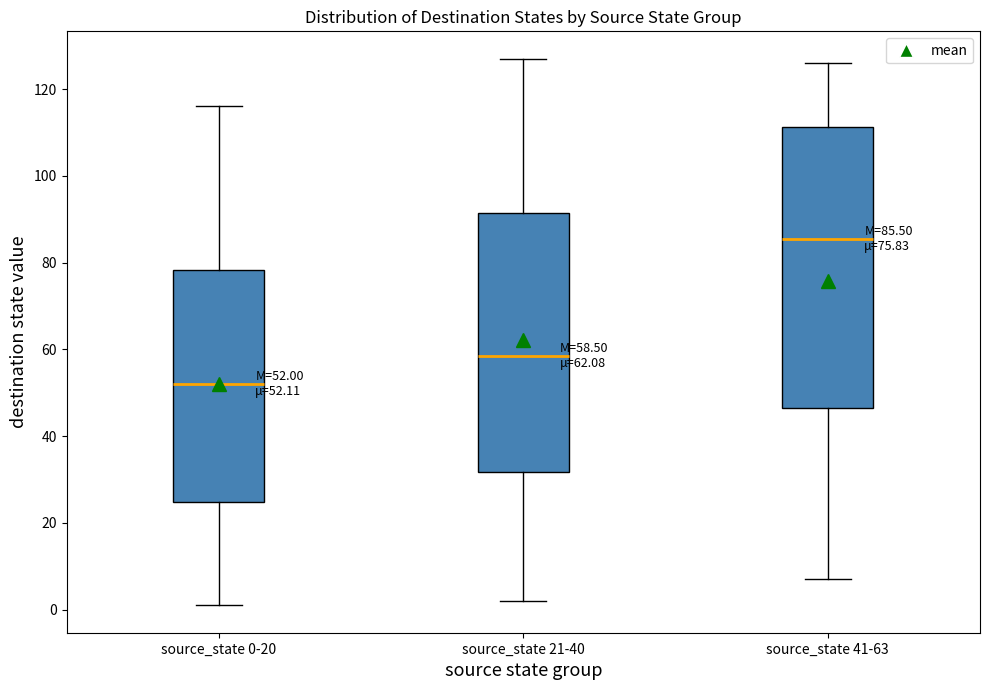

Comparing the boxes themselves (not the whiskers), which one is the tallest?

source_state 41-63